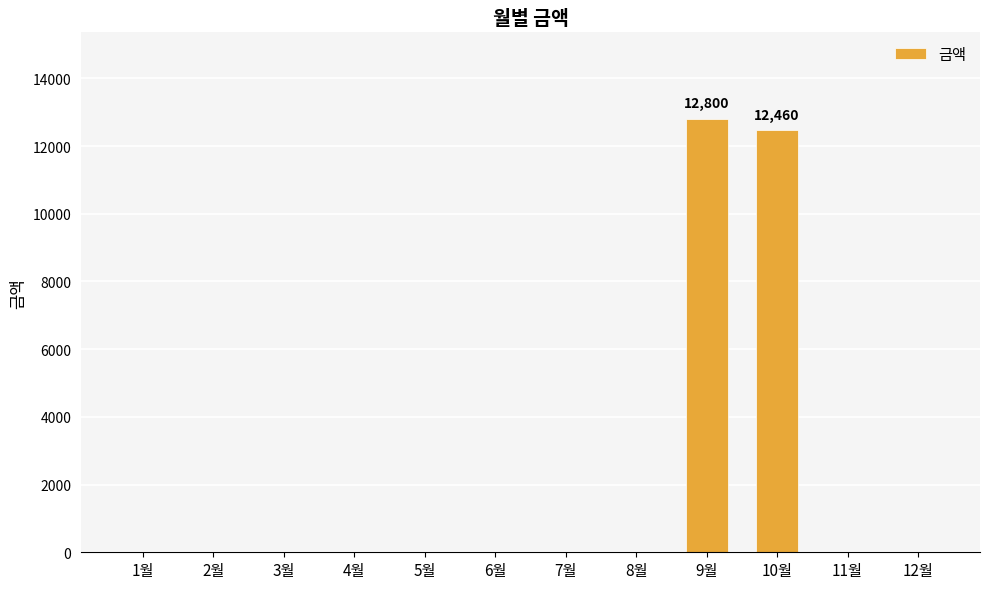

Reading left to right, extract all data points from this chart.

0	0	0	0	0	0	0	0	12800	12460	0	0